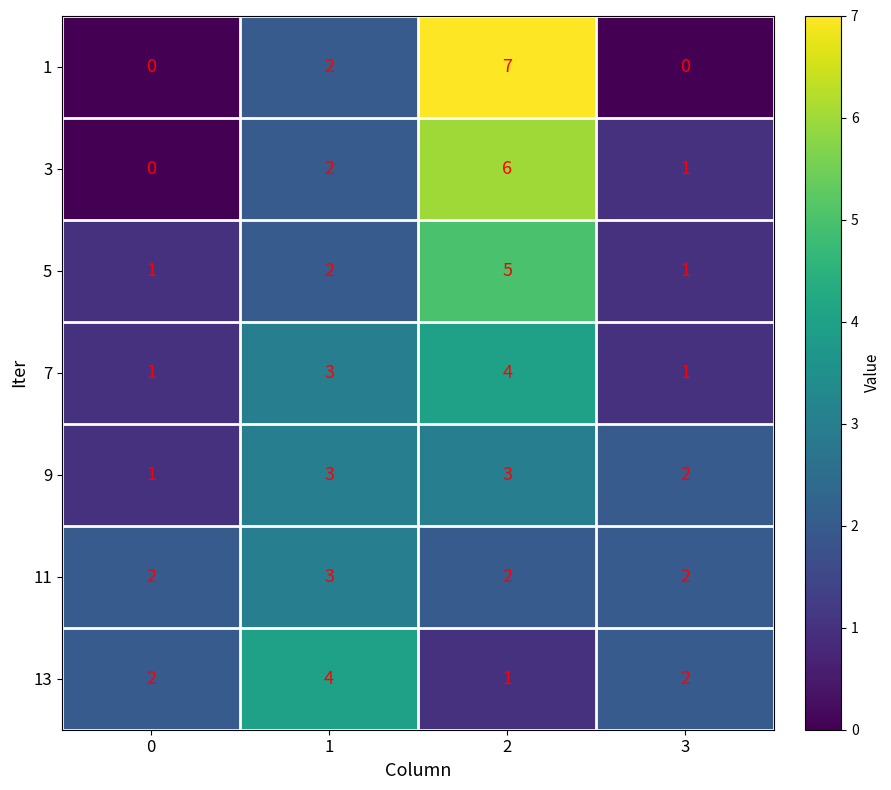

Rank the categories by 3 value from highest to lowest.

2, 1, 3, 0